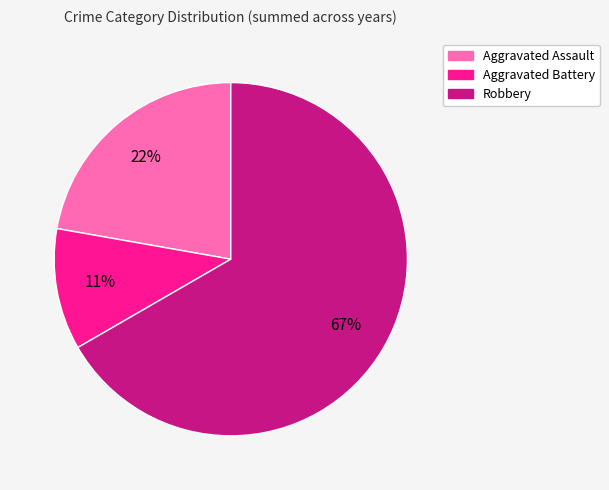

Is there a majority slice in this chart?

Yes